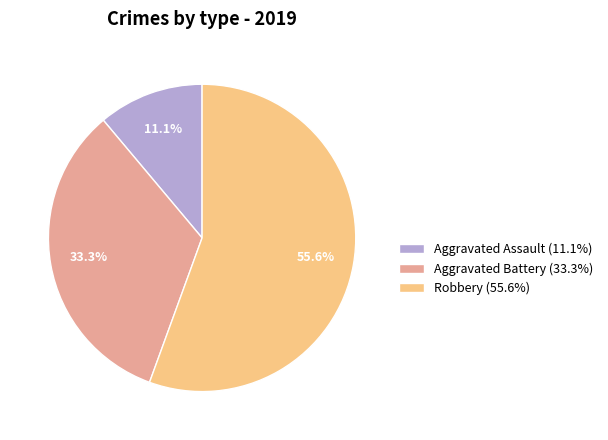

Which has a higher value, Robbery (55.6%) or Aggravated Battery (33.3%)?

Robbery (55.6%)